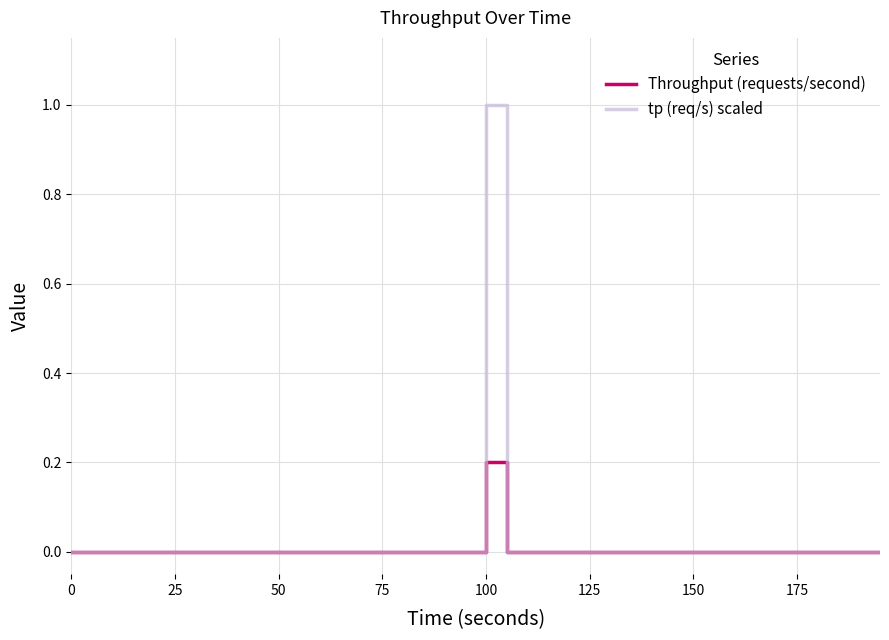

Rank the series by their maximum value, from highest to lowest.

tp (req/s) scaled, Throughput (requests/second)